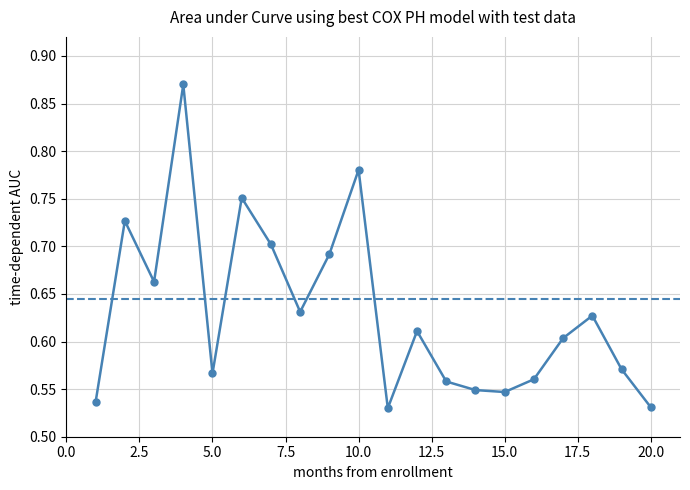

What is the value of the 16th point from the left?

0.6